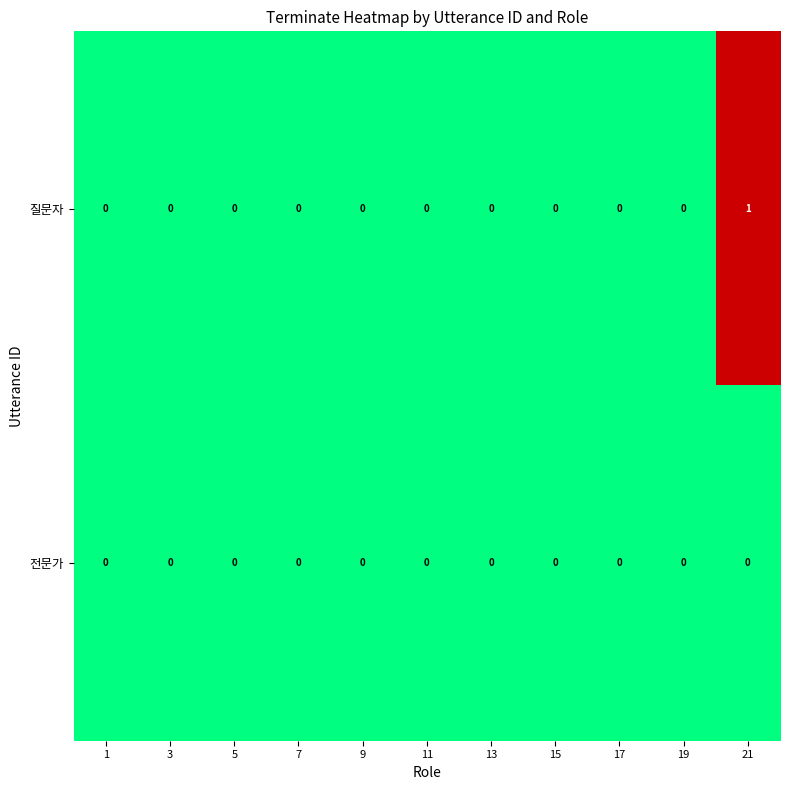

Count the 질문자 values in the range 0 to 1.

11